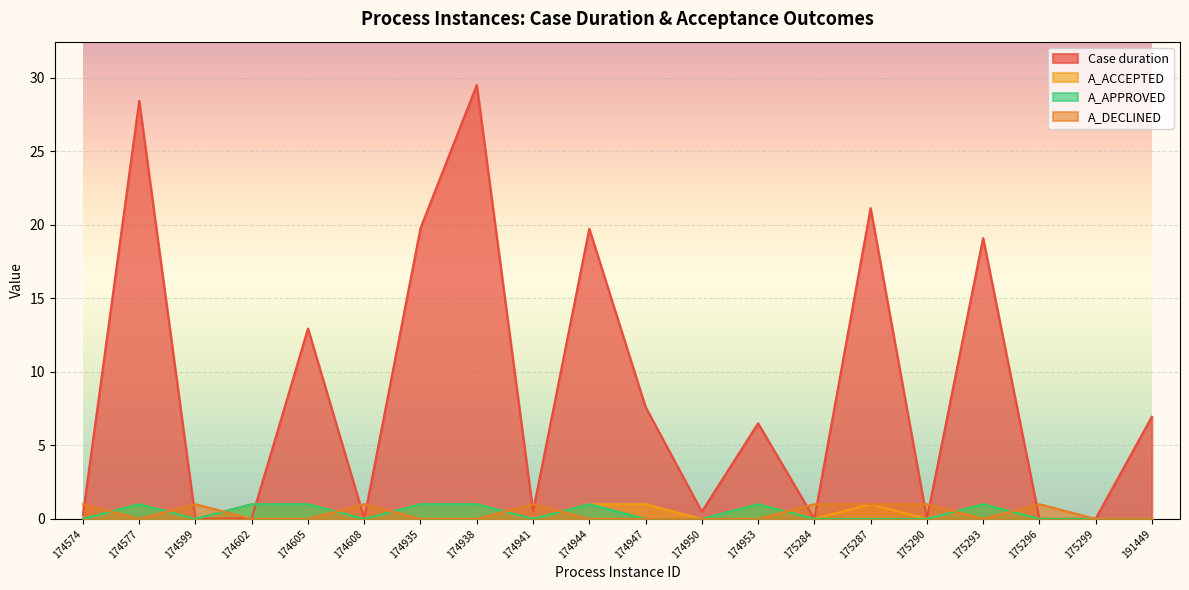

What is the value of the A_DECLINED point at the 6th from the left?

1.0